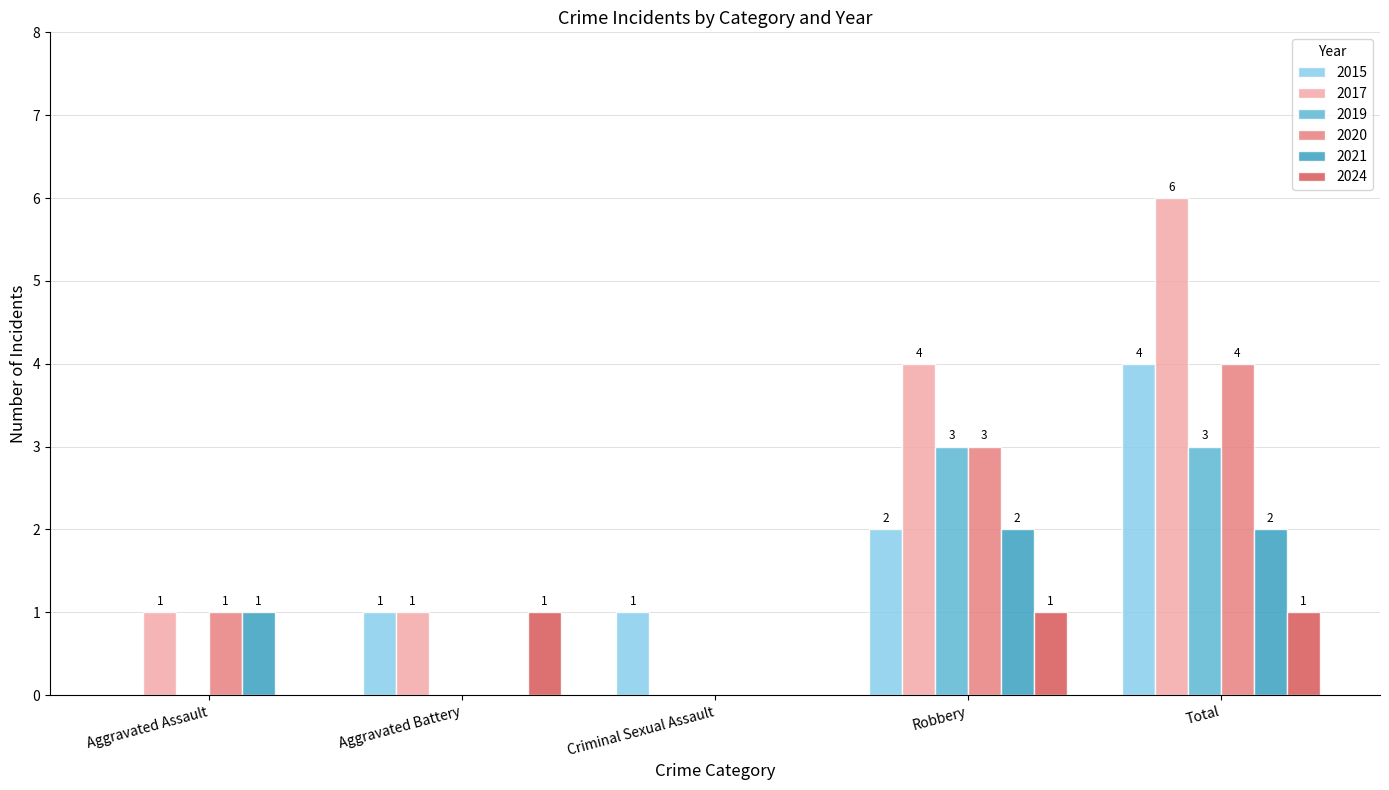

What is the maximum value shown in the chart?

6